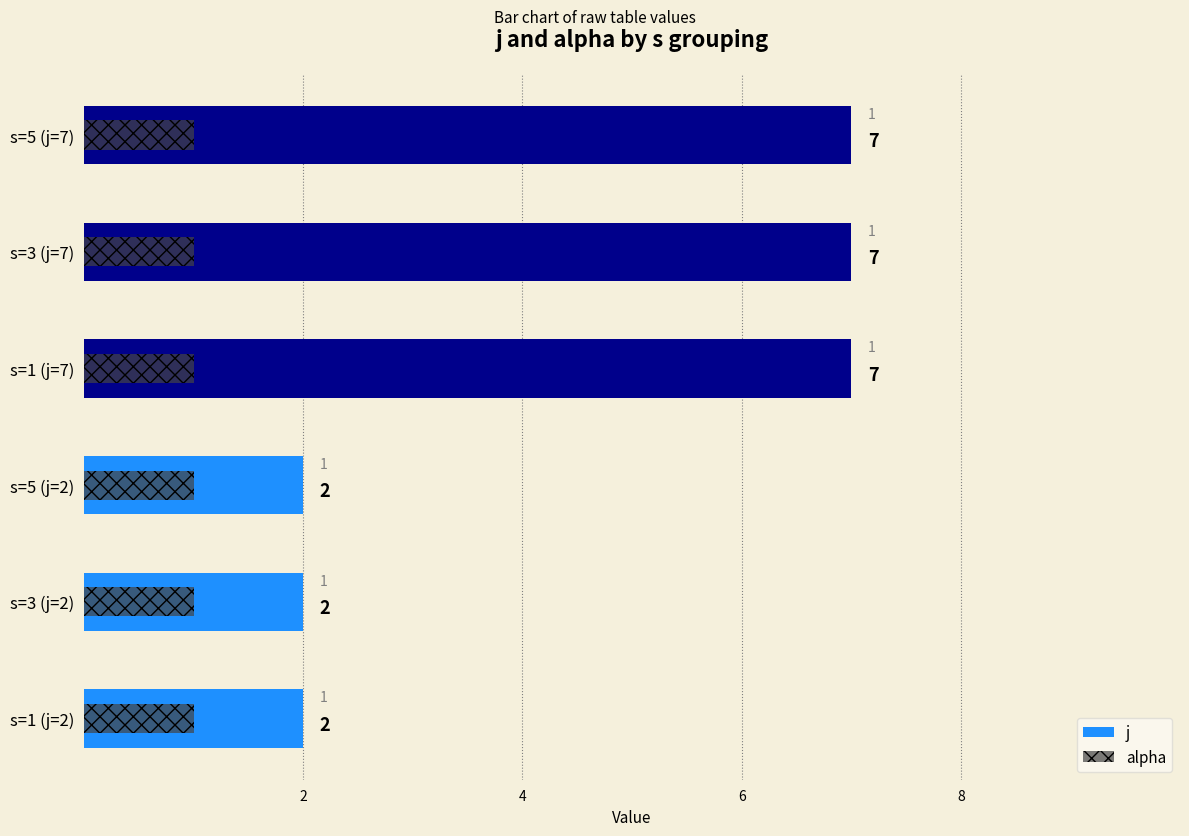

List the series in order of their peak value, lowest first.

alpha, j